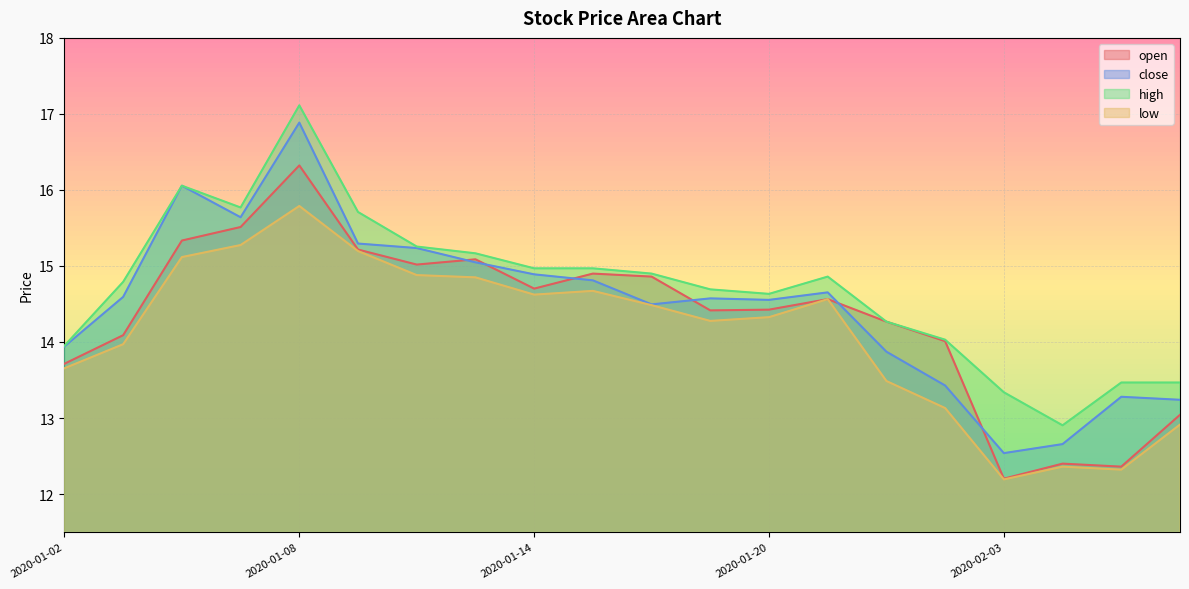

At 2020-01-20, list the series in order from smallest to largest.

low, open, close, high